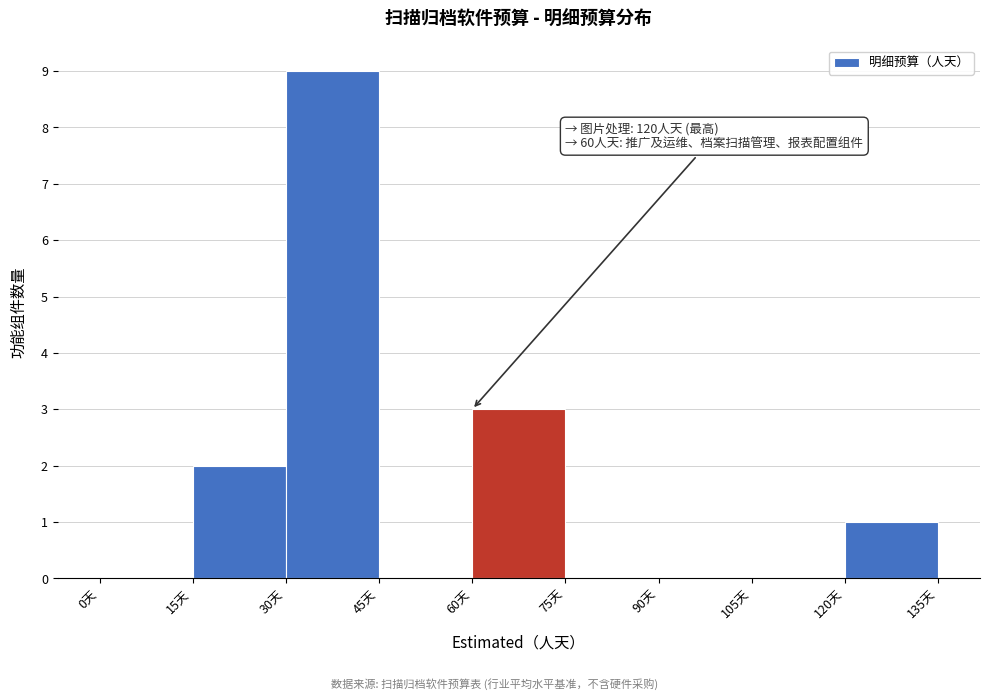

Over which range of the x-axis is the bar tallest?

30 to 45